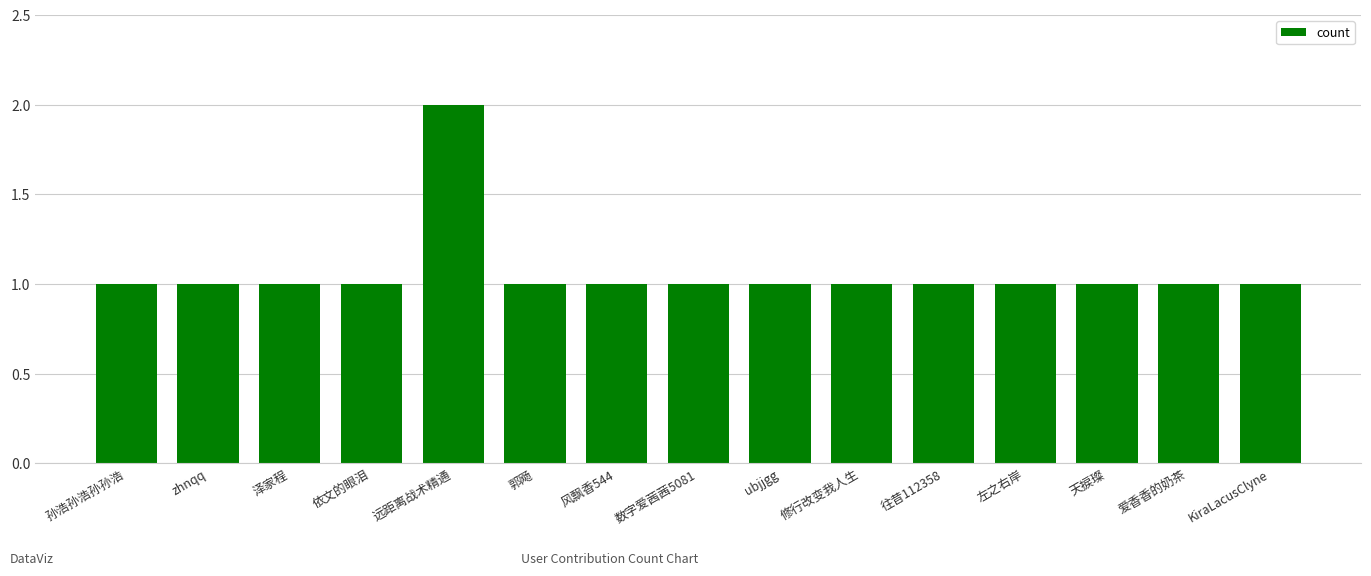

True or false: the data shows 1 at 孙浩孙浩孙孙浩.

True